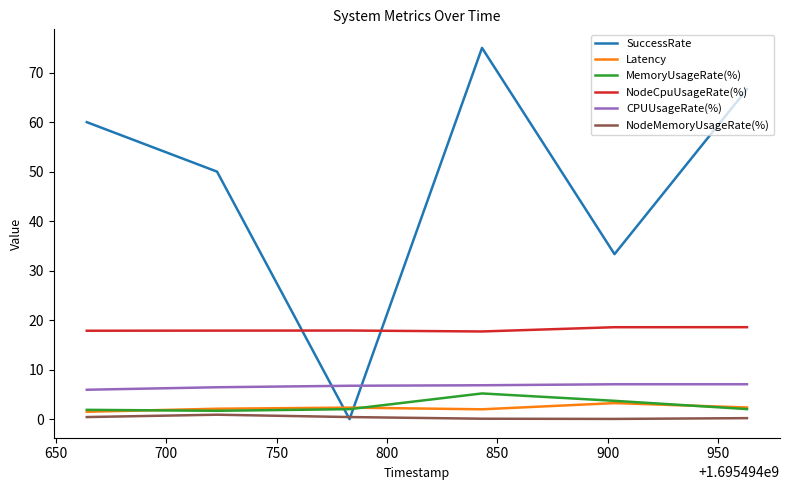

True or false: NodeCpuUsageRate(%) and Latency intersect in this chart.

False